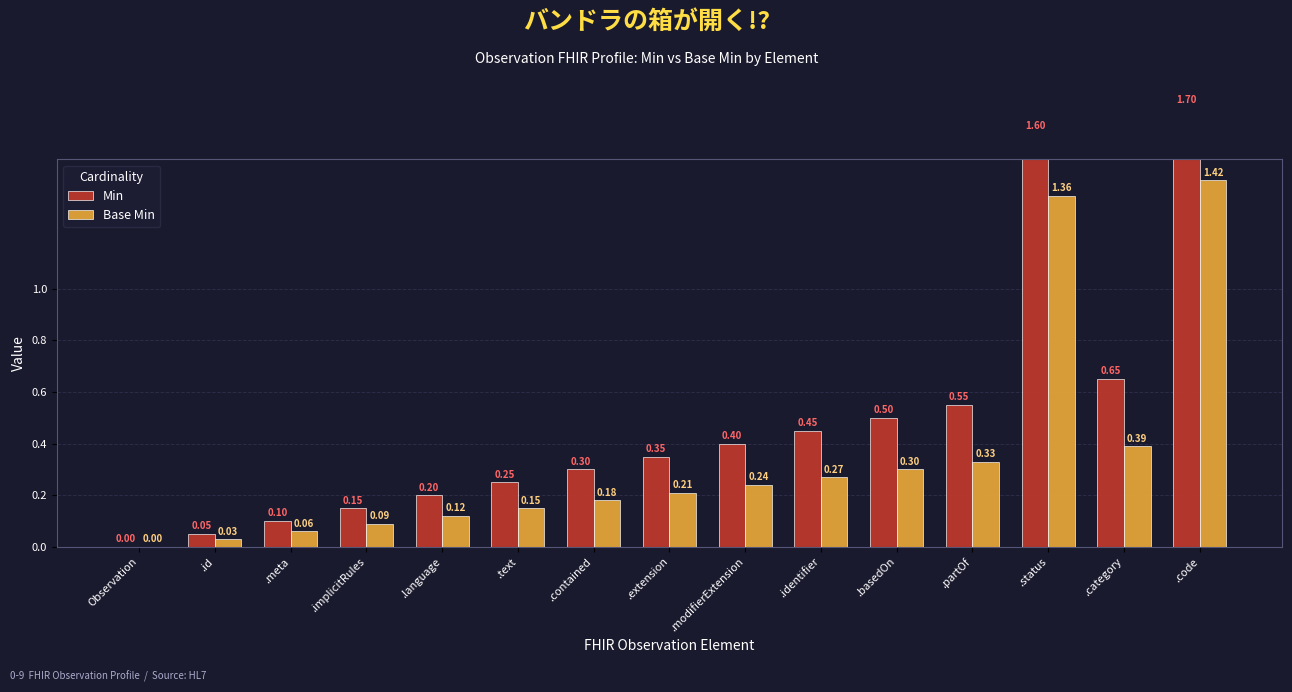

The Min series shows 0.3 at .partOf. True or false?

False